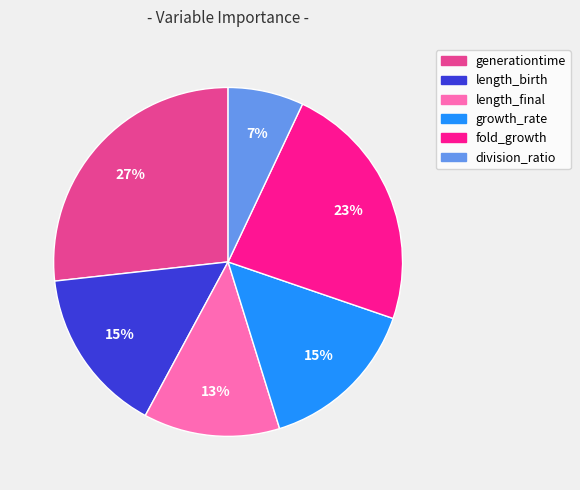

Is there a majority slice in this chart?

No